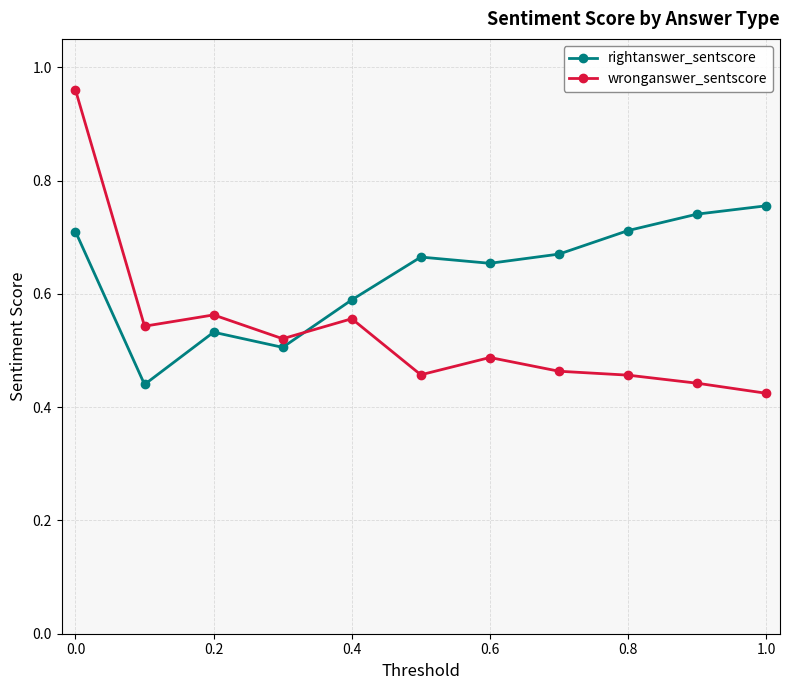

Does the chart display data point markers on the line(s)?

Yes